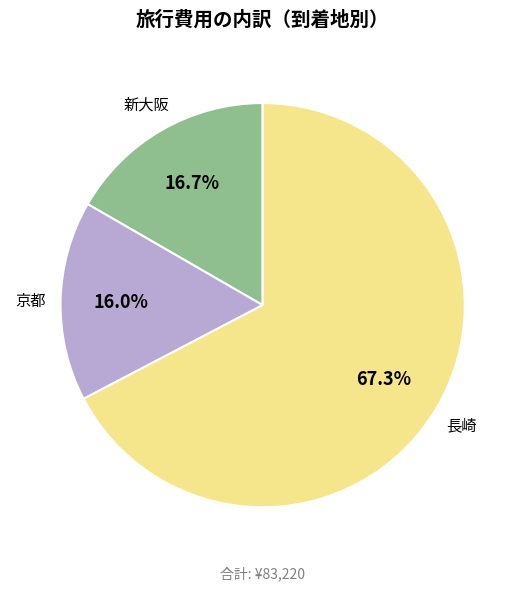

Is it true that 長崎 is 67% of the pie?

True